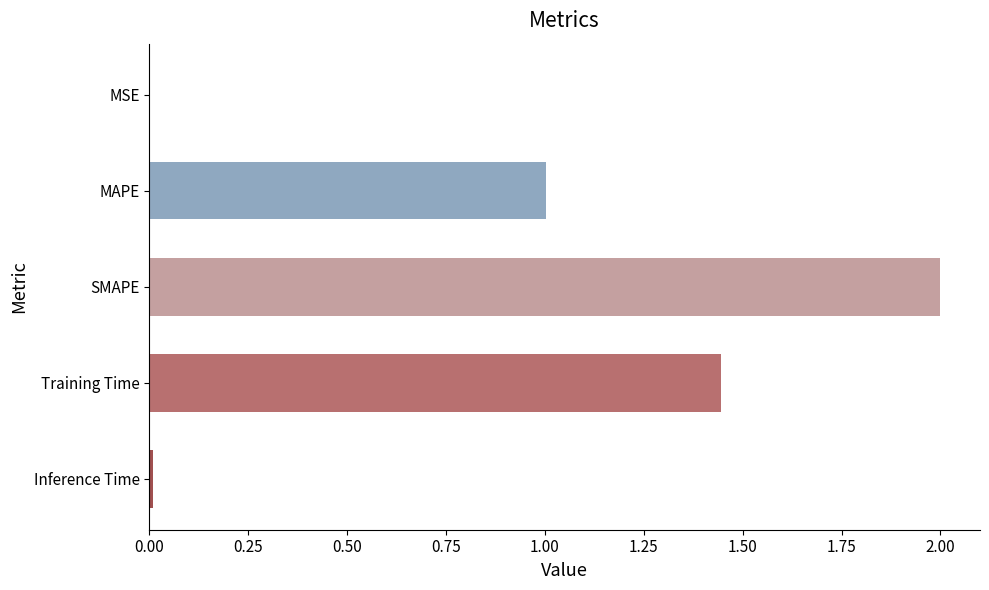

Are the bars horizontal?

Yes